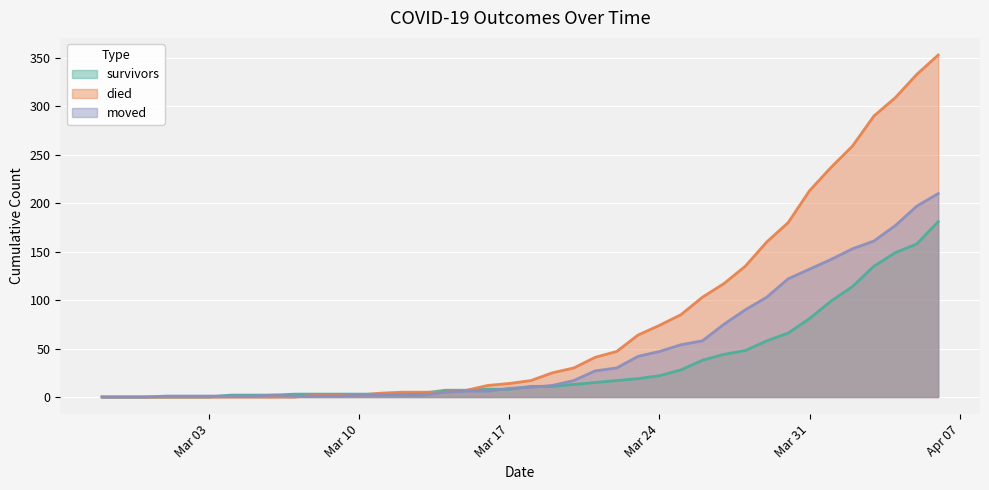

How many times do survivors and moved cross each other?

4